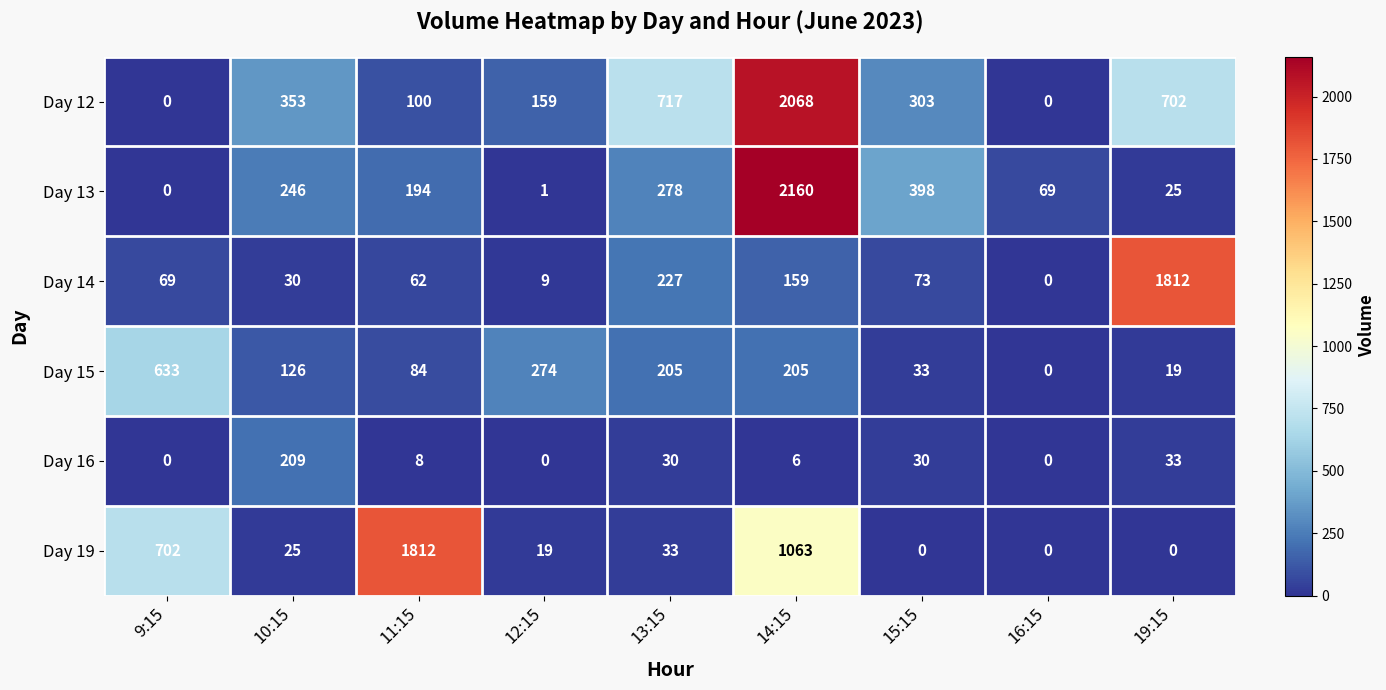

Which series has the widest spread of values?

Day 13